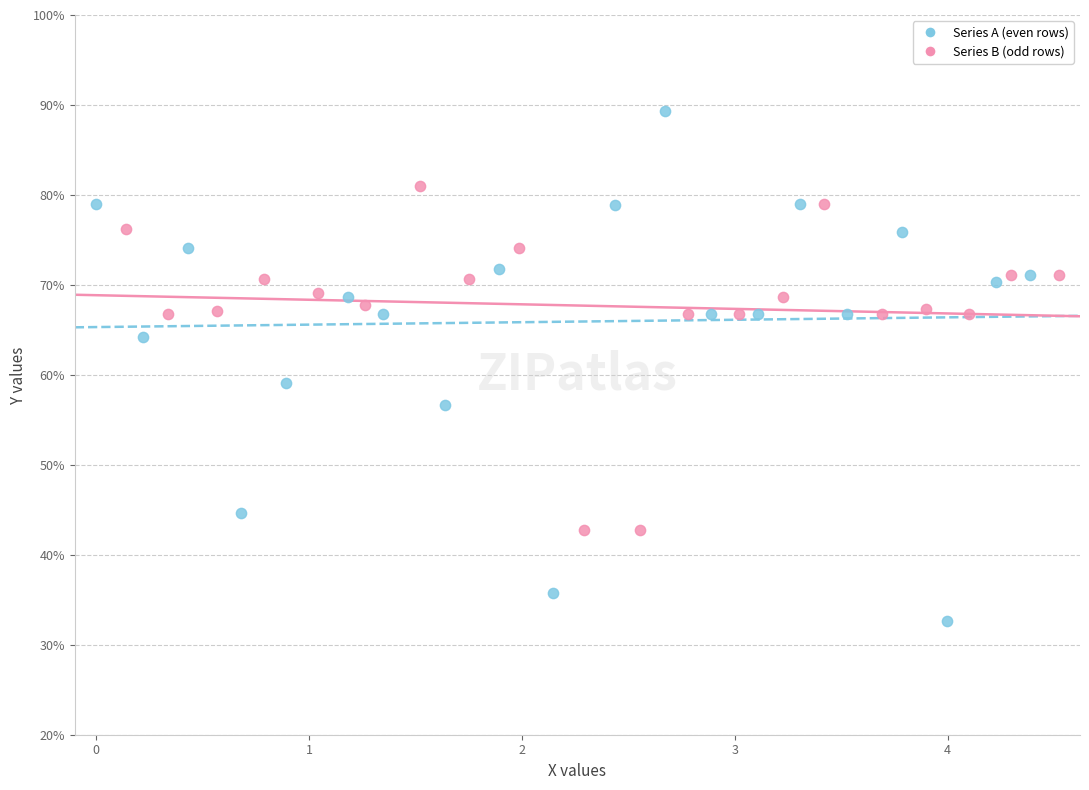

Which series reaches the maximum Y coordinate?

Series A (even rows)